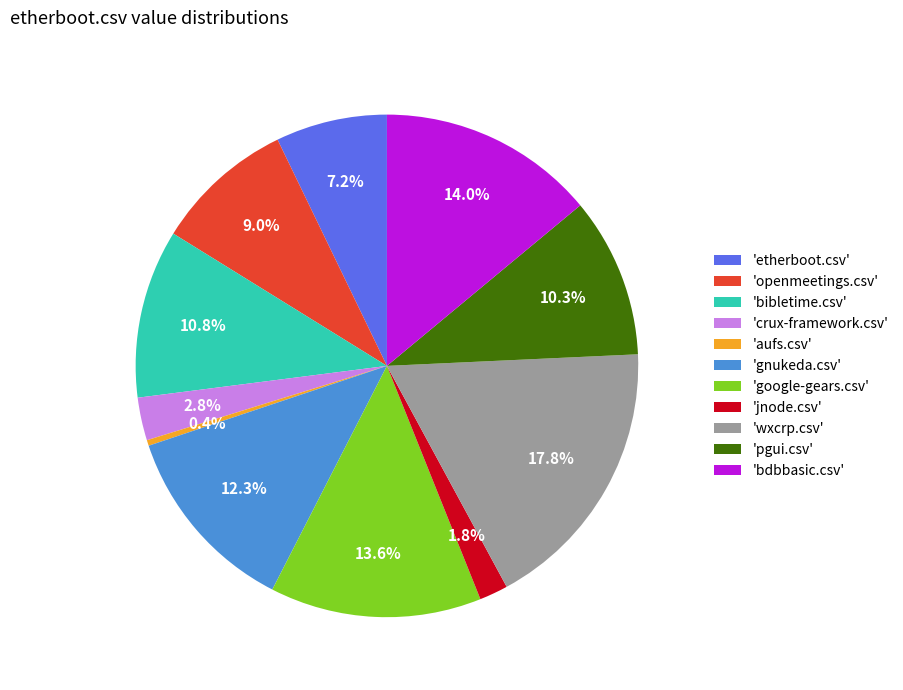

Is 'aufs.csv' the majority of the pie?

No